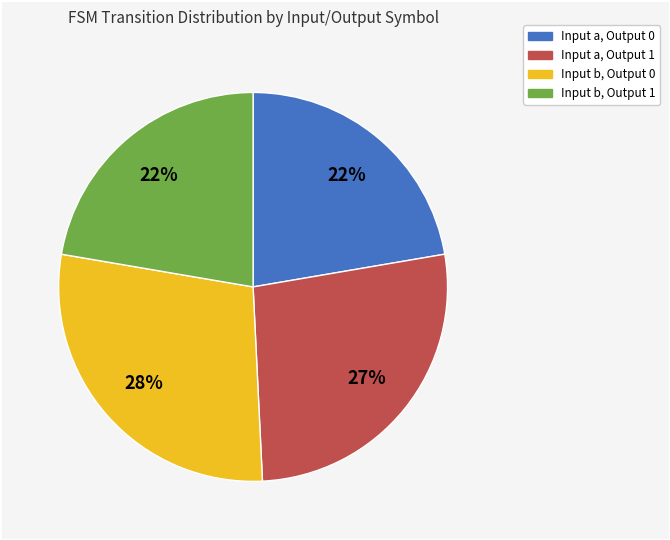

Does any single category account for the majority?

No